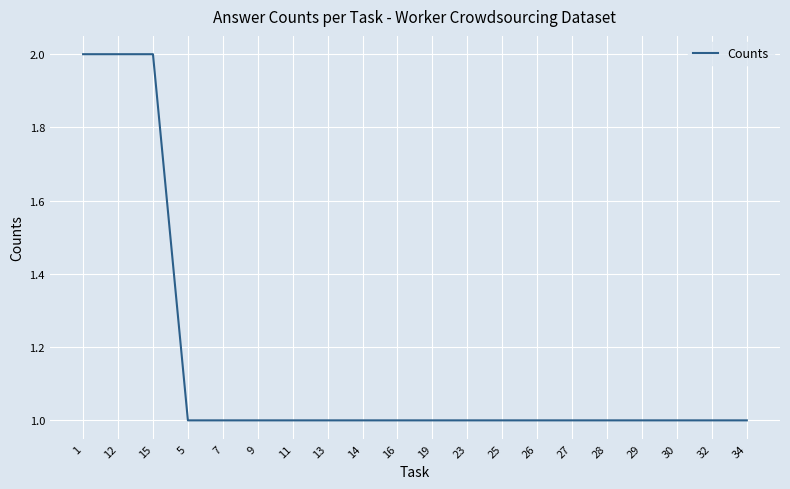

The value at 29 is 2. True or false?

False